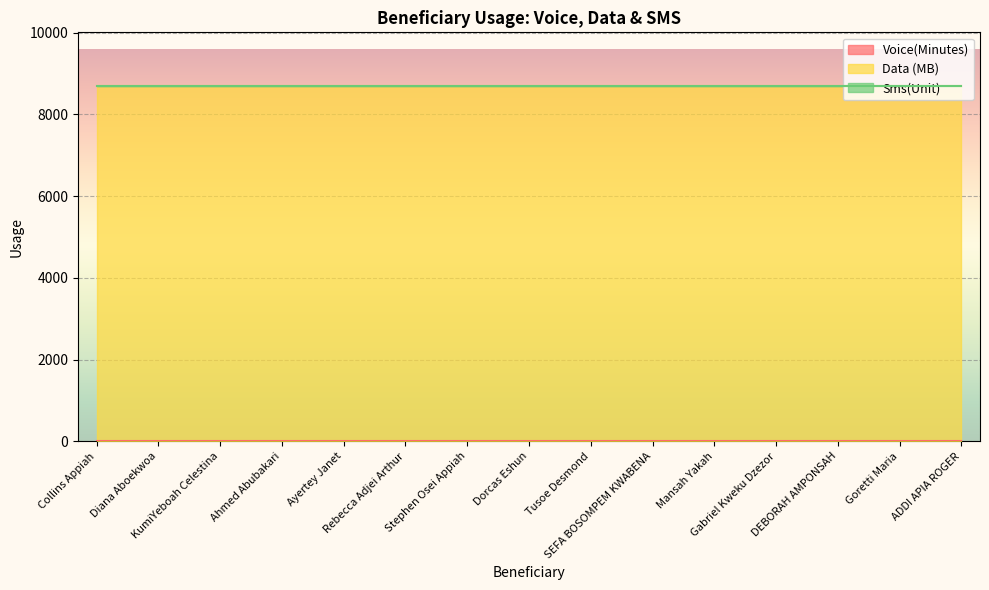

What is the total value across all series at Goretti Maria?

8704